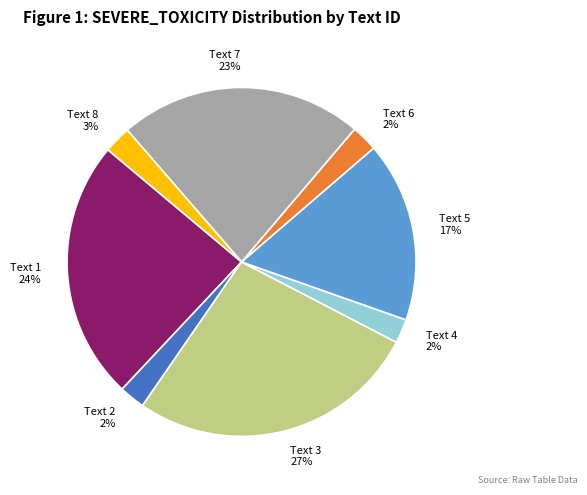

To the nearest percent, what is the average slice percentage?

12%